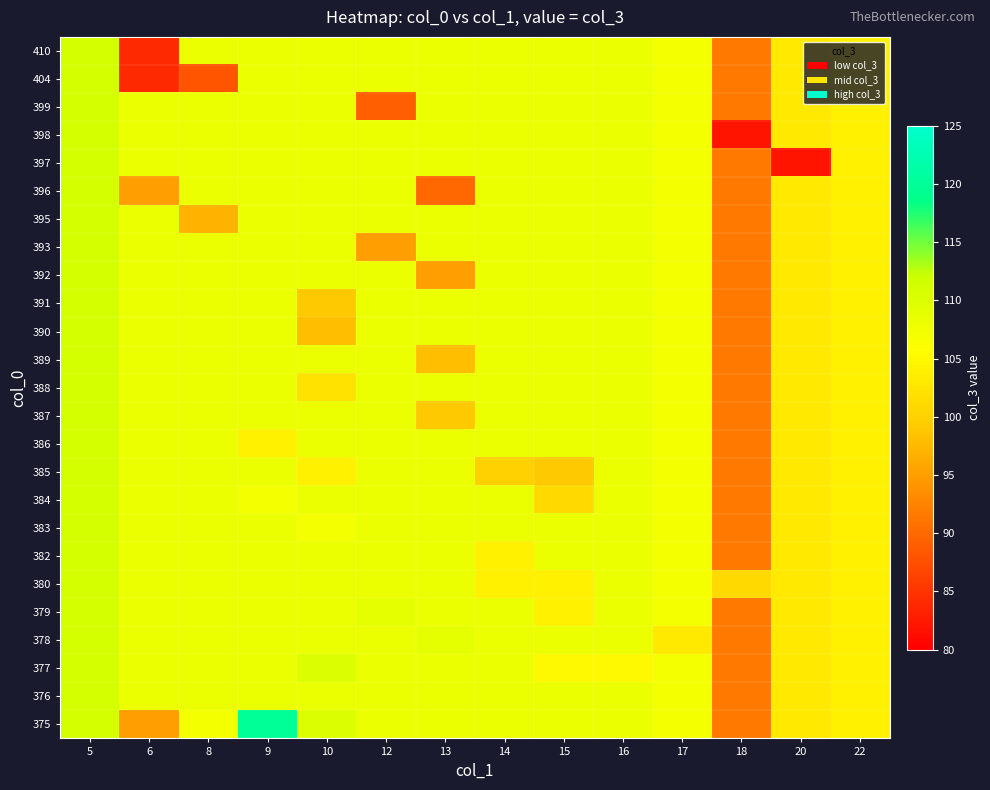

Which has a higher value, 16 or 13?

16